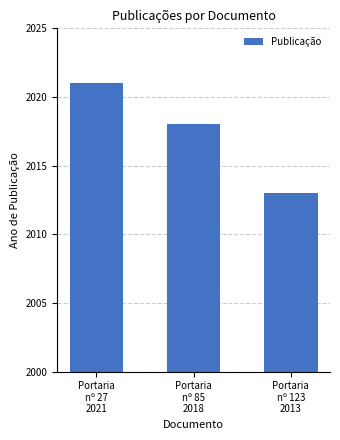

Reading right to left, list all the values displayed in this chart.

2013	2018	2021